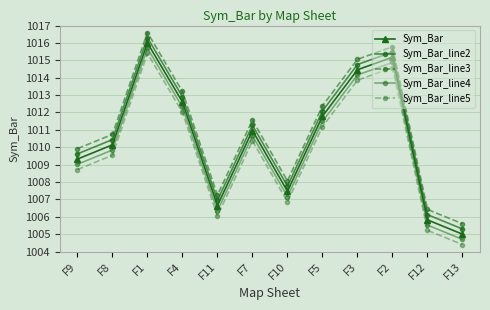

At how many categories does at least one series exceed 1013?

4